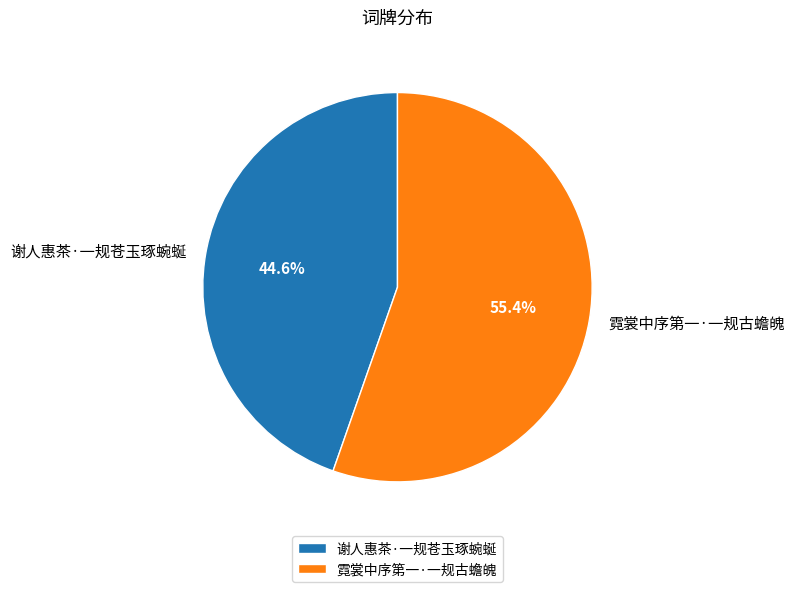

What is the majority slice?

霓裳中序第一·一规古蟾魄